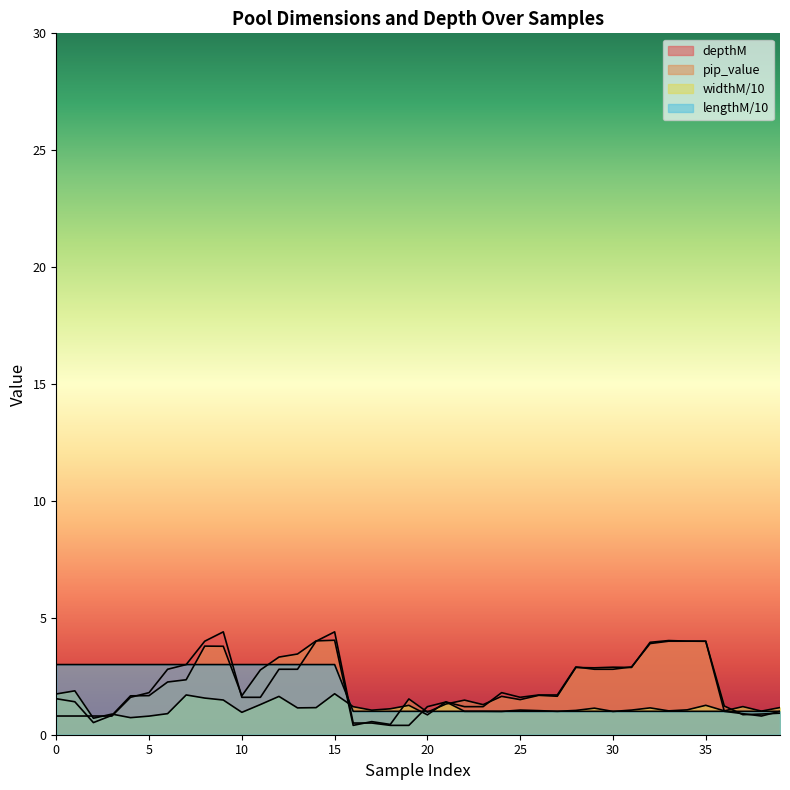

What is the sum of all pip_value values?

84.9